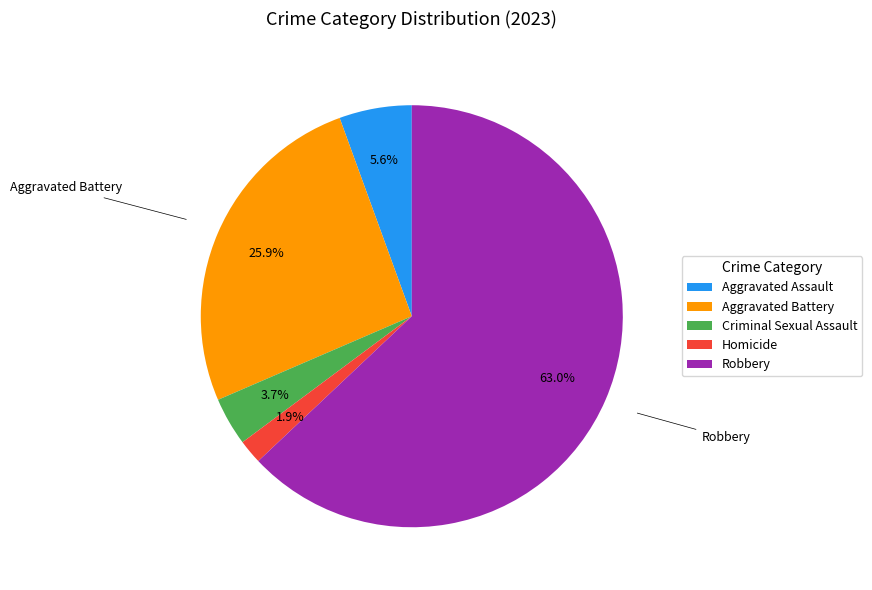

What is the majority slice?

Robbery